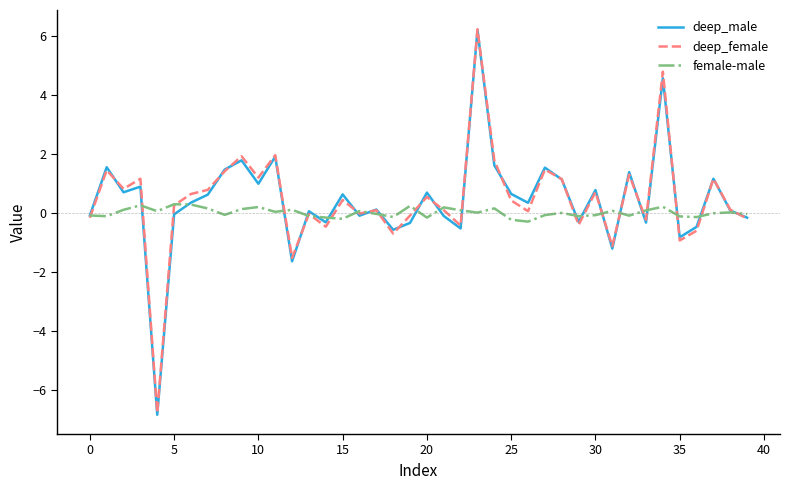

Which series has the largest range (max minus min)?

deep_male